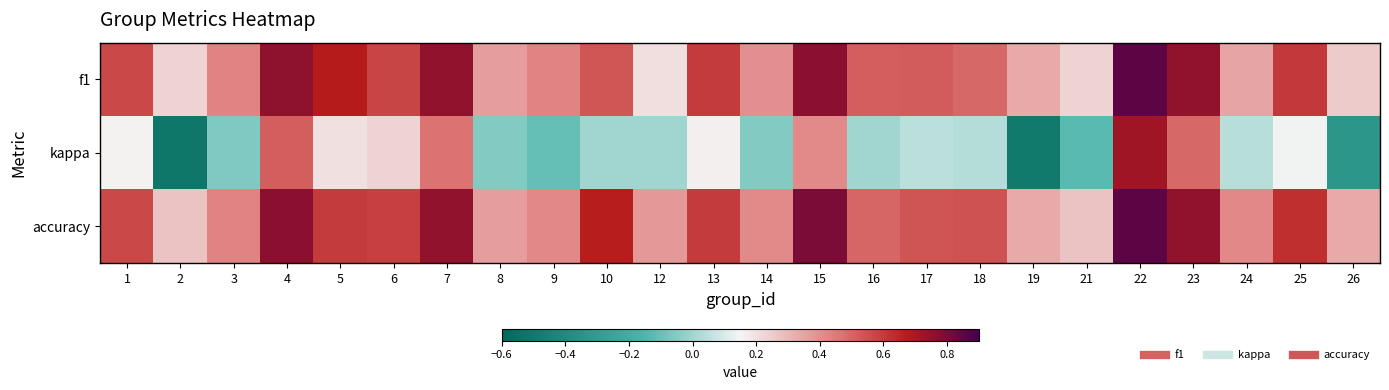

Which series has the widest spread of values?

kappa